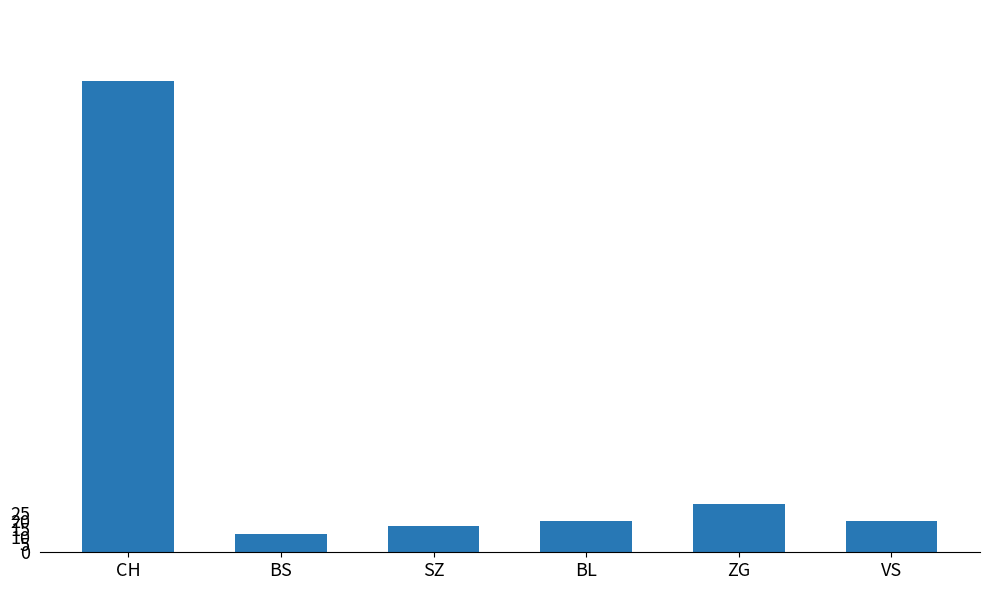

Are the bars grouped side by side (vs. stacked)?

No